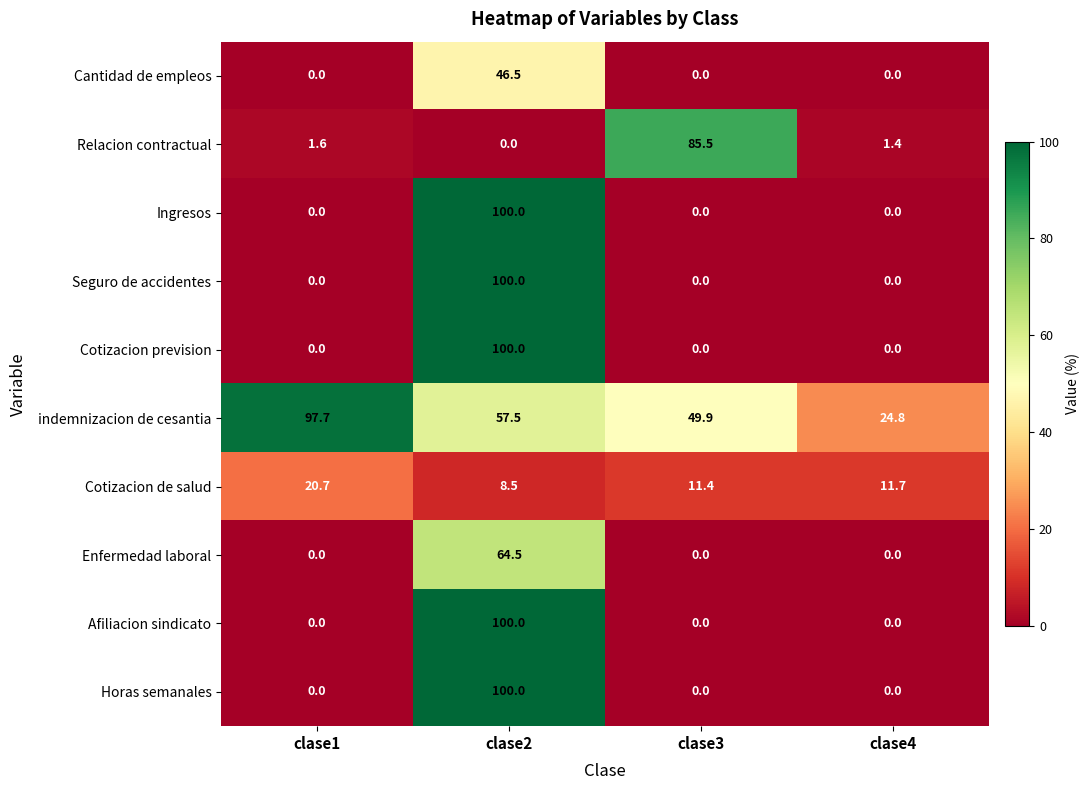

Which category has the highest value in the Seguro de accidentes series?

clase2